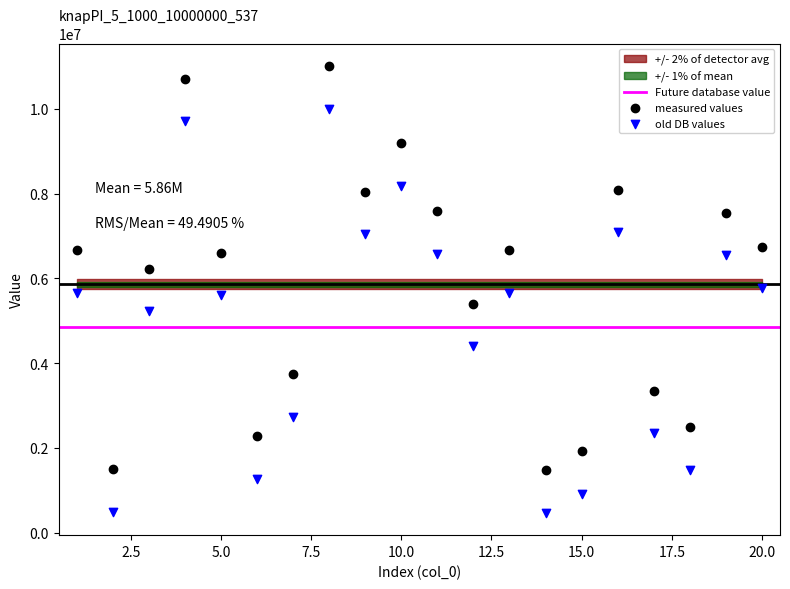

Which series has the largest Y range (max minus min)?

measured values